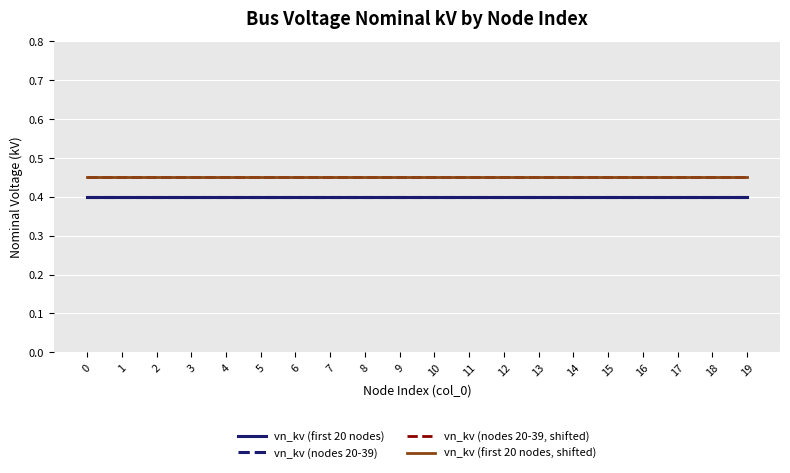

Does the chart display data point markers on the line(s)?

No